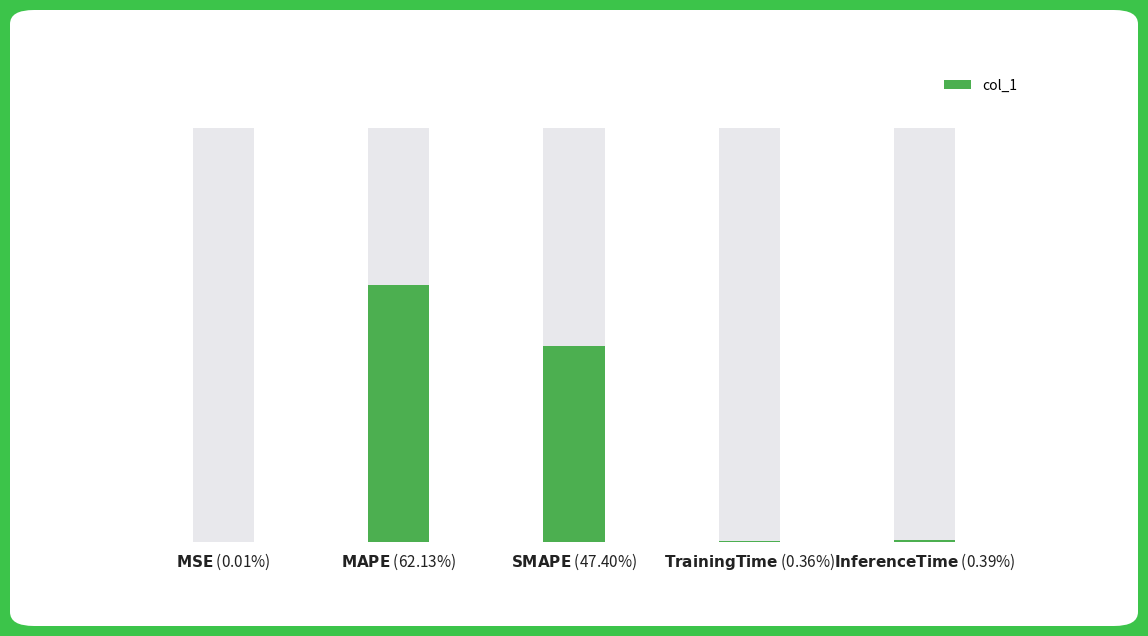

List the labels in order of value, largest first.

$\bf{MAPE}$ (62.13%), $\bf{SMAPE}$ (47.40%), $\bf{Inference Time}$ (0.39%), $\bf{Training Time}$ (0.36%), $\bf{MSE}$ (0.01%)